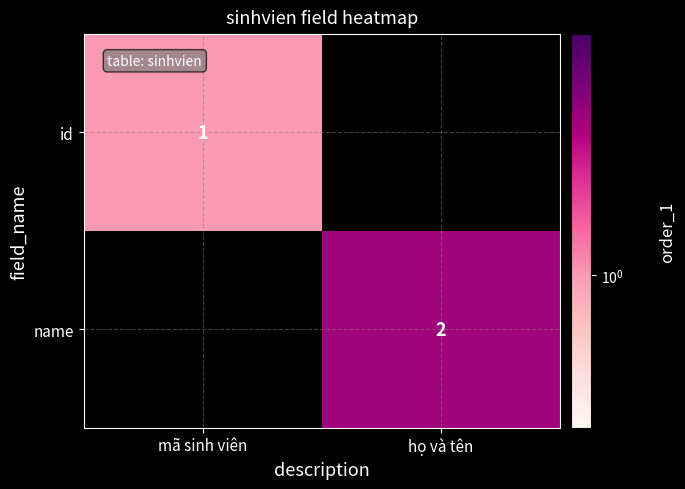

The value of id at mã sinh viên is 1. True or false?

True